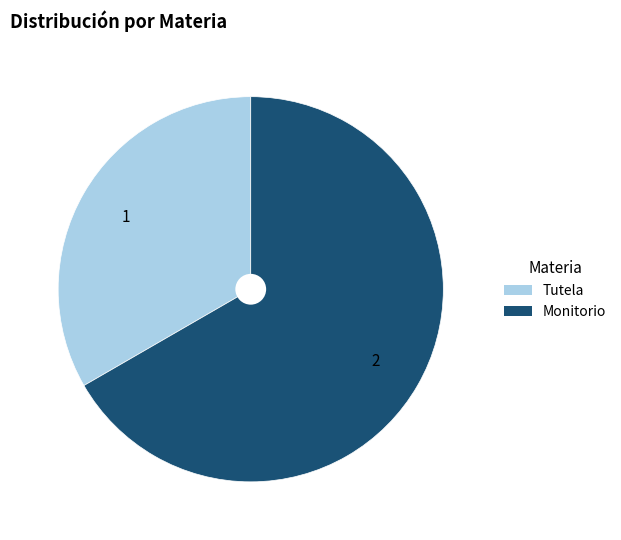

Between Monitorio and Tutela, which is larger?

Monitorio